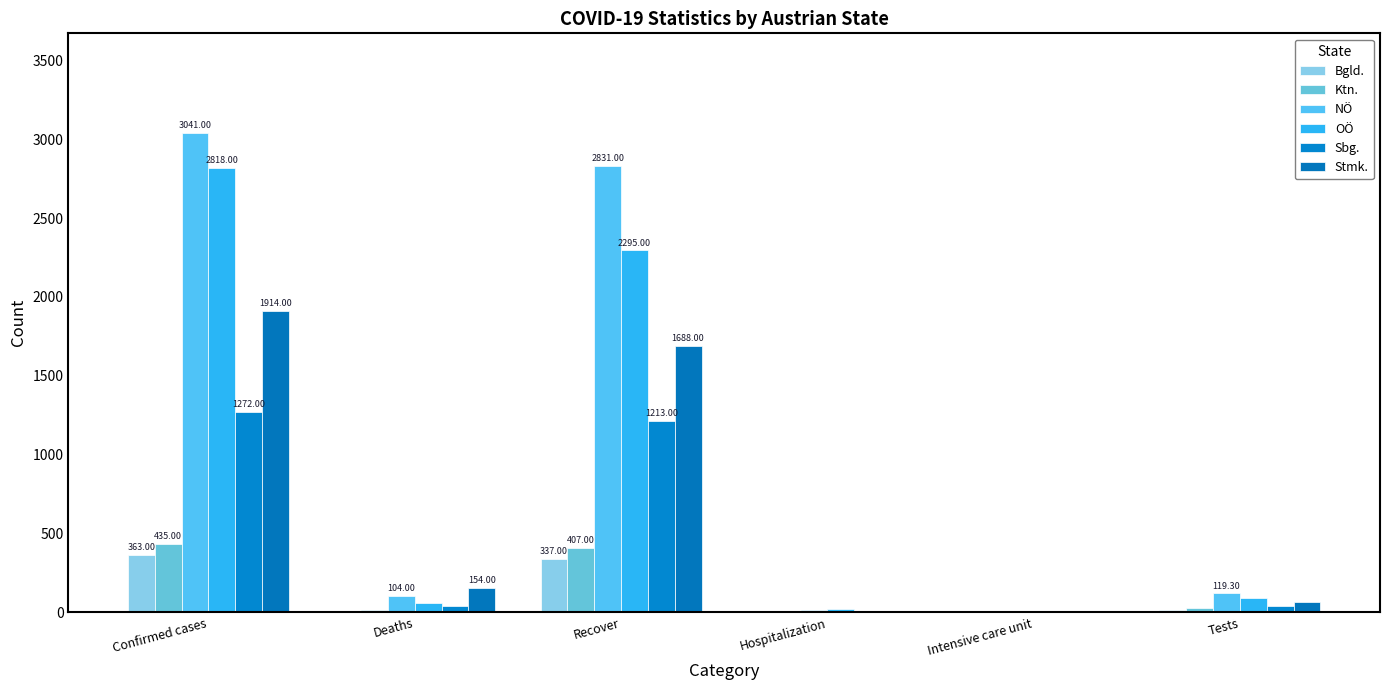

What is the average value of the NÖ series?

1018.4